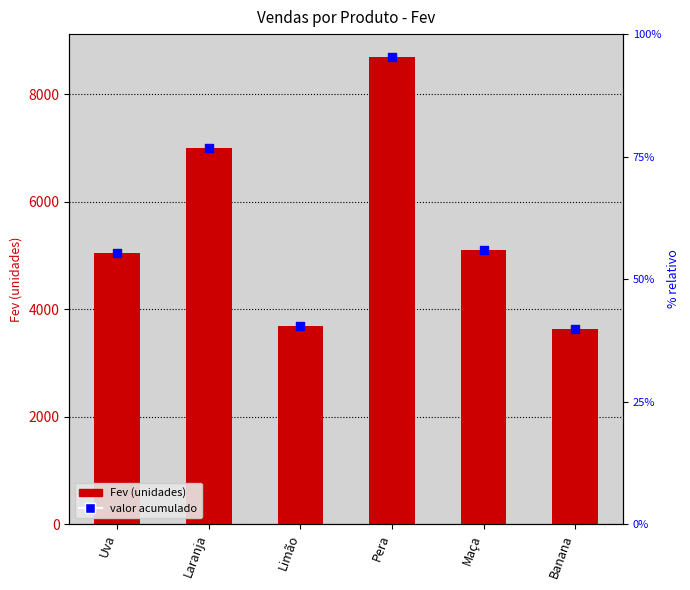

What are all the series names shown in the legend?

Fev, valor acumulado